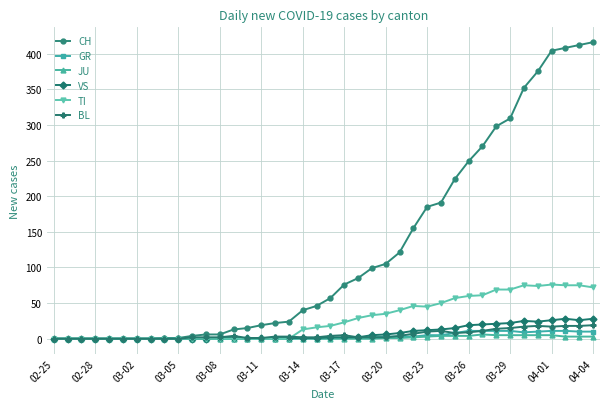

Which series has the largest total across all categories?

CH